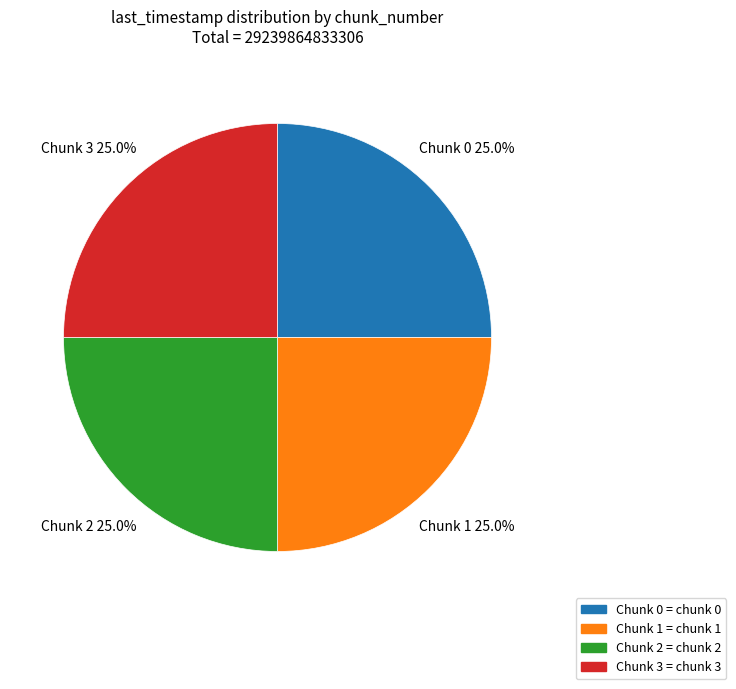

What percentage is the Chunk 0 slice, to the nearest percent?

25%